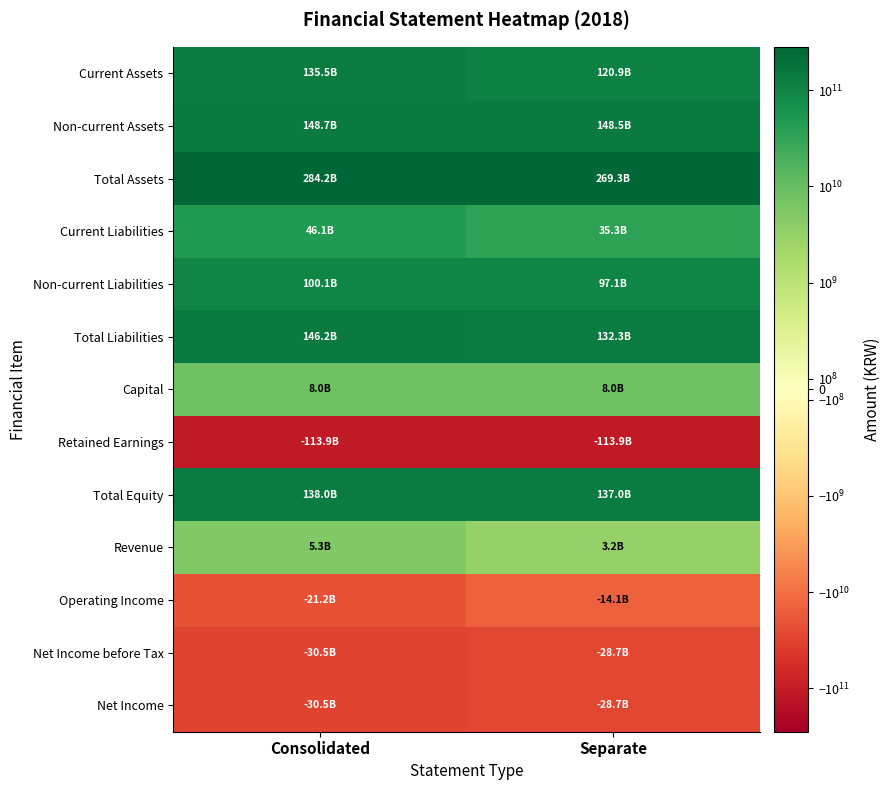

Between Separate and Consolidated, which is larger?

Consolidated